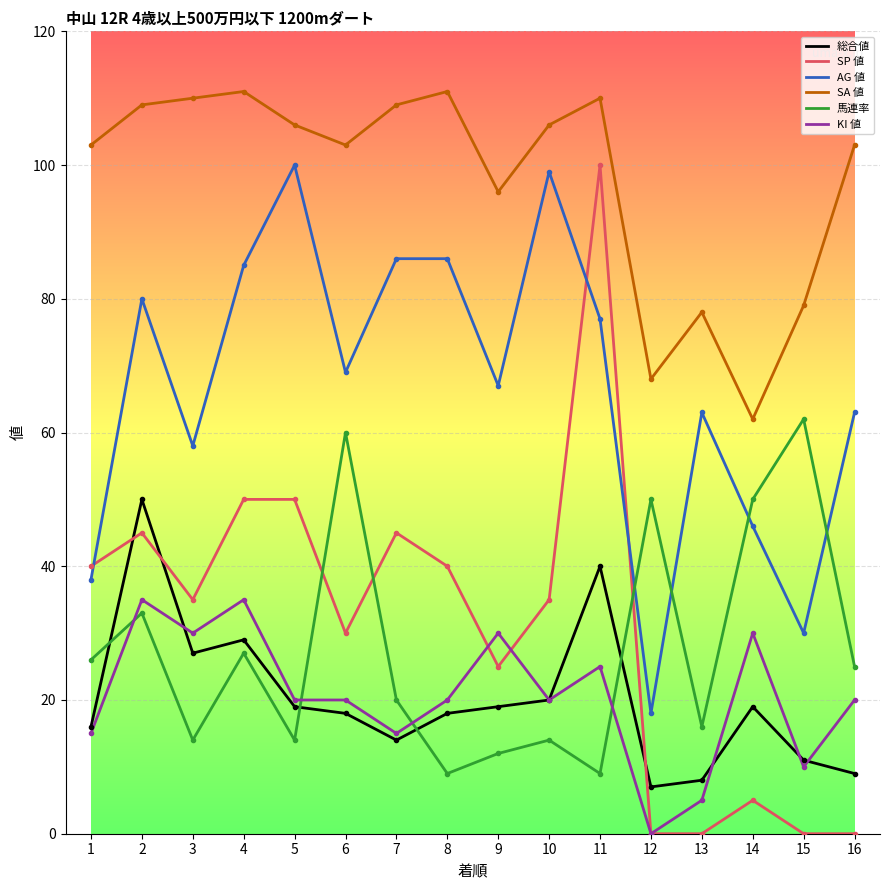

Reading left to right, what are all the values shown in this chart?

総合値: 16	50	27	29	19	18	14	18	19	20	40	7	8	19	11	9
SP 値: 40	45	35	50	50	30	45	40	25	35	100	0	0	5	0	0
AG 値: 38	80	58	85	100	69	86	86	67	99	77	18	63	46	30	63
SA 値: 103	109	110	111	106	103	109	111	96	106	110	68	78	62	79	103
馬連率: 26	33	14	27	14	60	20	9	12	14	9	50	16	50	62	25
KI 値: 15	35	30	35	20	20	15	20	30	20	25	0	5	30	10	20